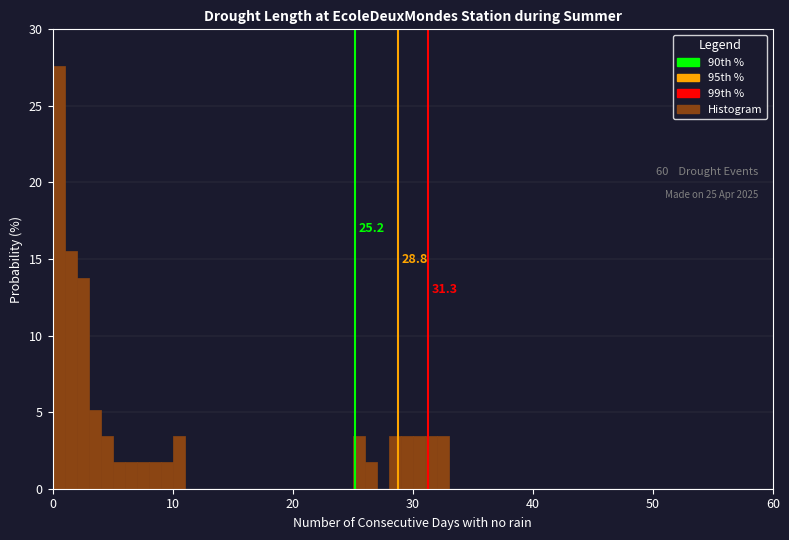

Read against the x-axis, roughly where is the centre of the tallest bar?

1